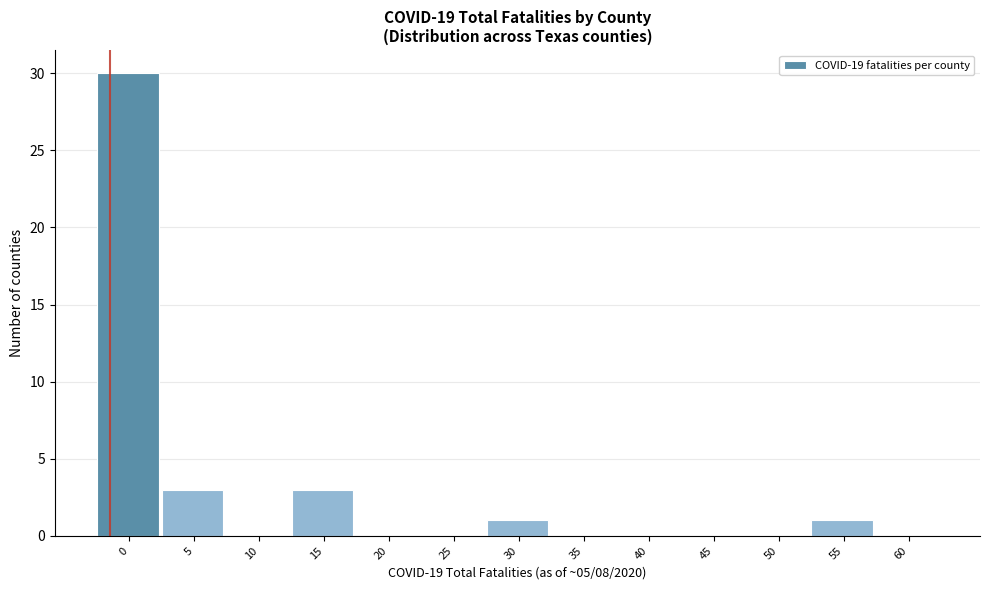

Reading left to right, extract all data points from this chart.

0=30	5=3	10=0	15=3	20=0	25=0	30=1	35=0	40=0	45=0	50=0	55=1	60=0